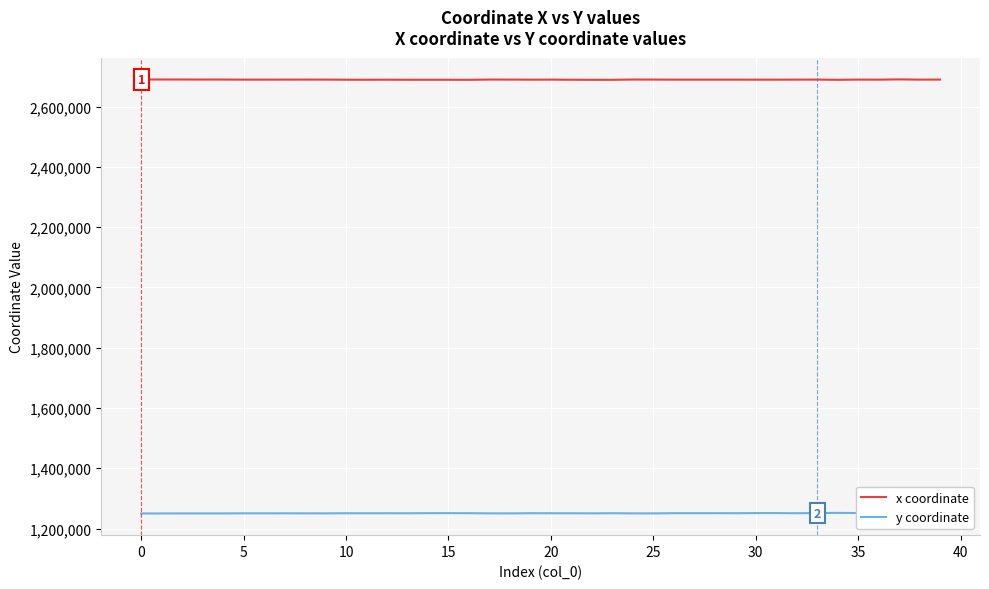

What are all the series names shown in the legend?

x coordinate, y coordinate